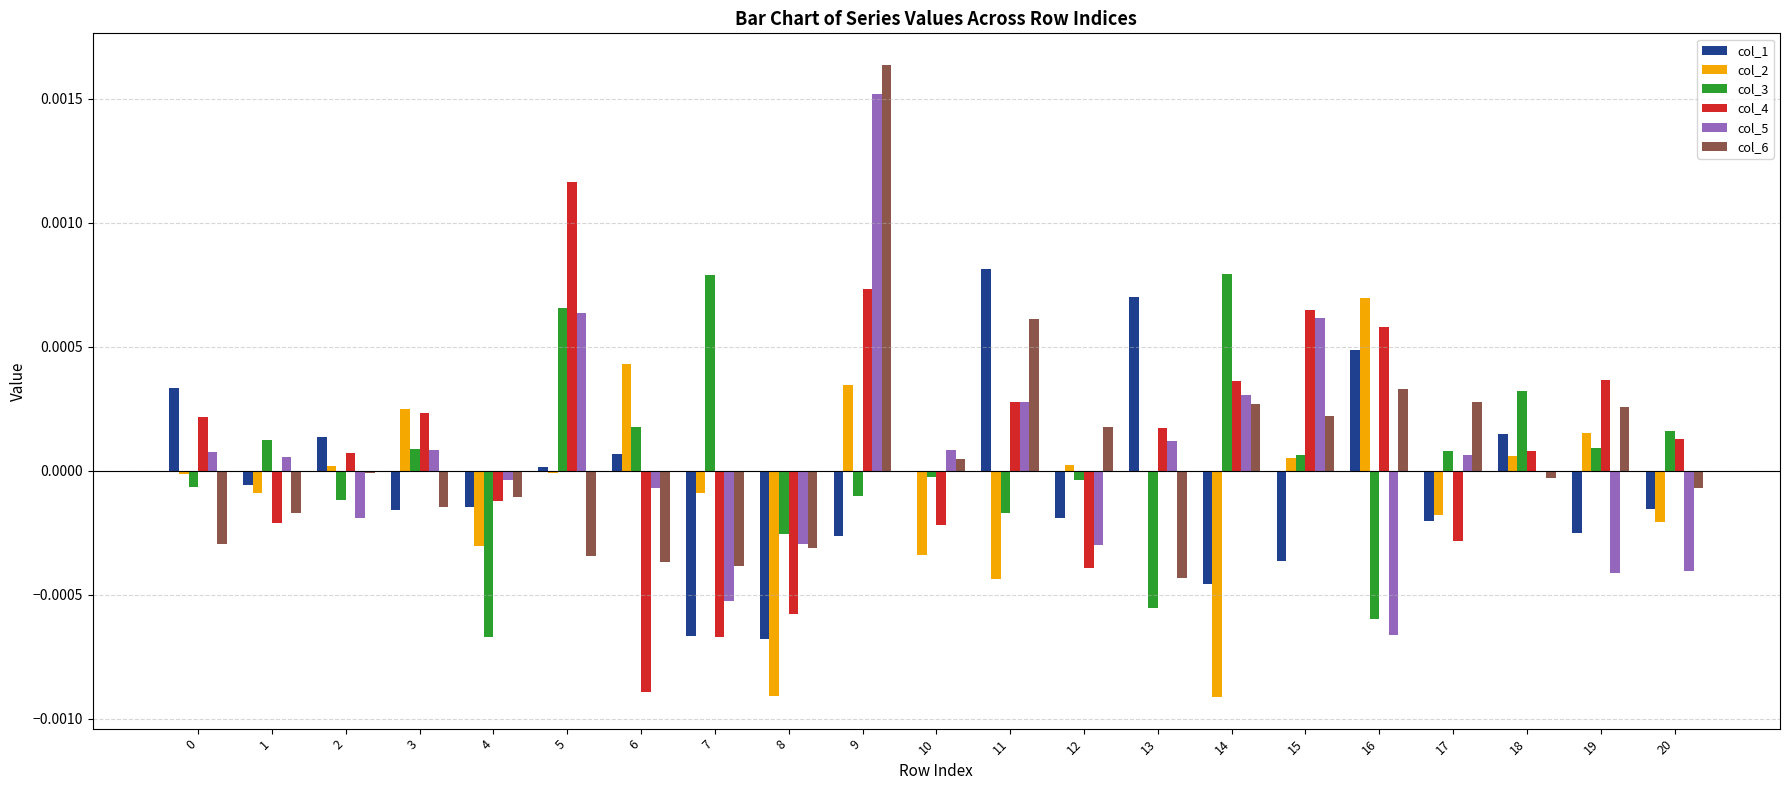

The col_3 series shows 0.0 at 7. True or false?

True